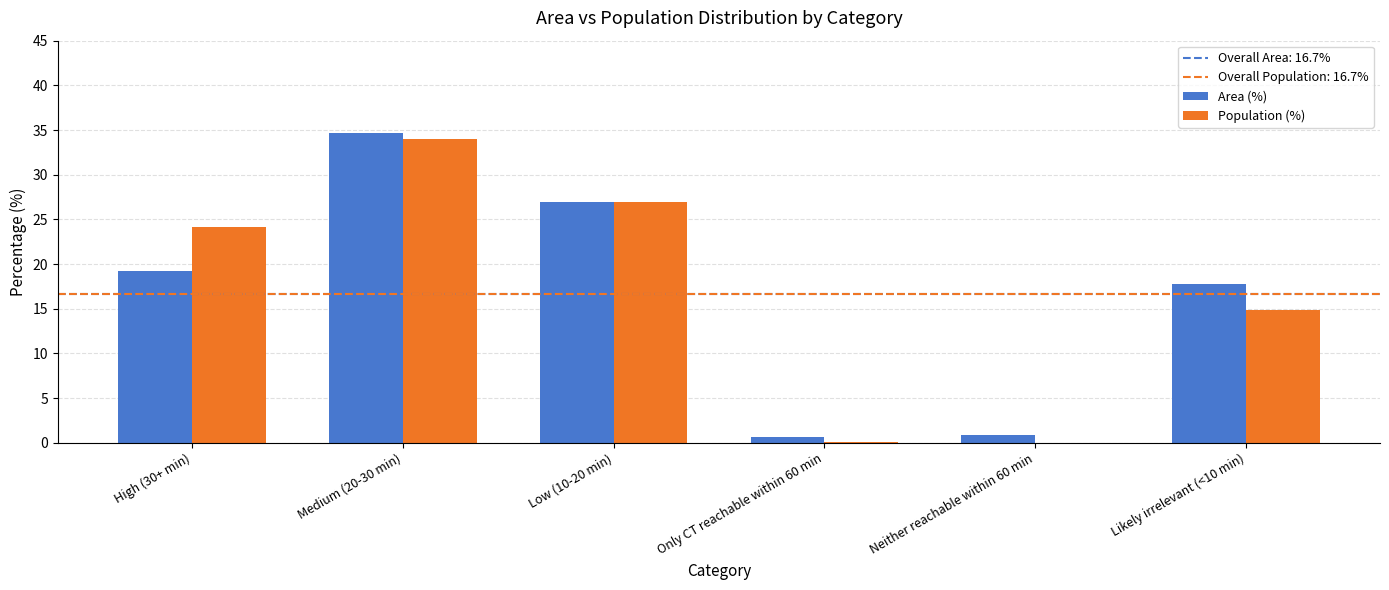

Are the bars horizontal?

No